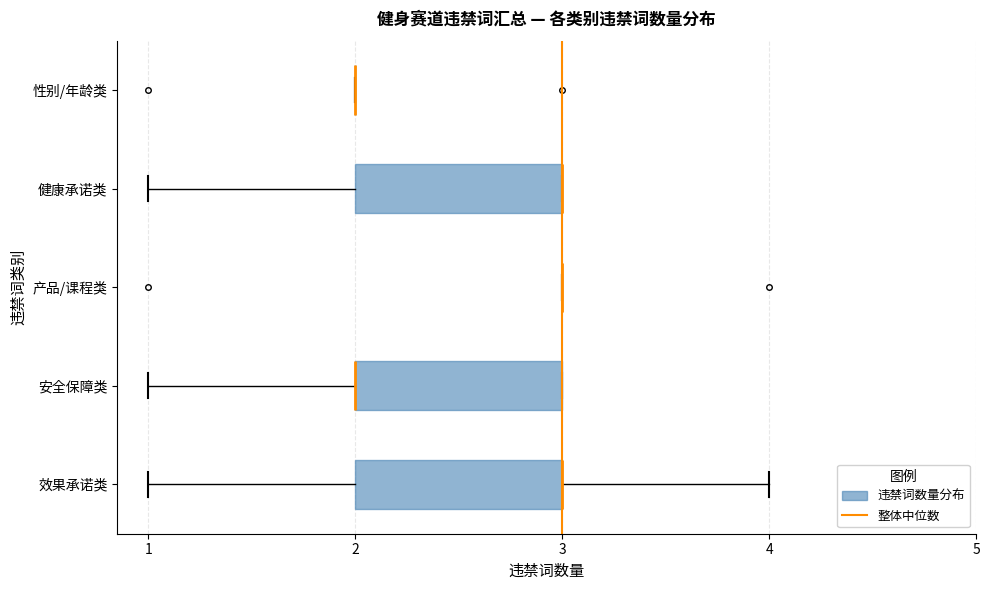

Reading bottom to top, read every box against the x-axis: the position of its median line, the range the box covers, and the ends of its whiskers. The values are not printed on the chart, so give them approximately, as read against the axis.

效果承诺类: median 3 (drawn on the box's right edge), box 2 to 3, whiskers 1 to 4
安全保障类: median 2 (drawn on the box's left edge), box 2 to 3, whiskers 1 to 3
产品/课程类: box collapsed to a line at 3, whiskers 3 to 3
健康承诺类: median 3 (drawn on the box's right edge), box 2 to 3, whiskers 1 to 3
性别/年龄类: box collapsed to a line at 2, whiskers 2 to 2